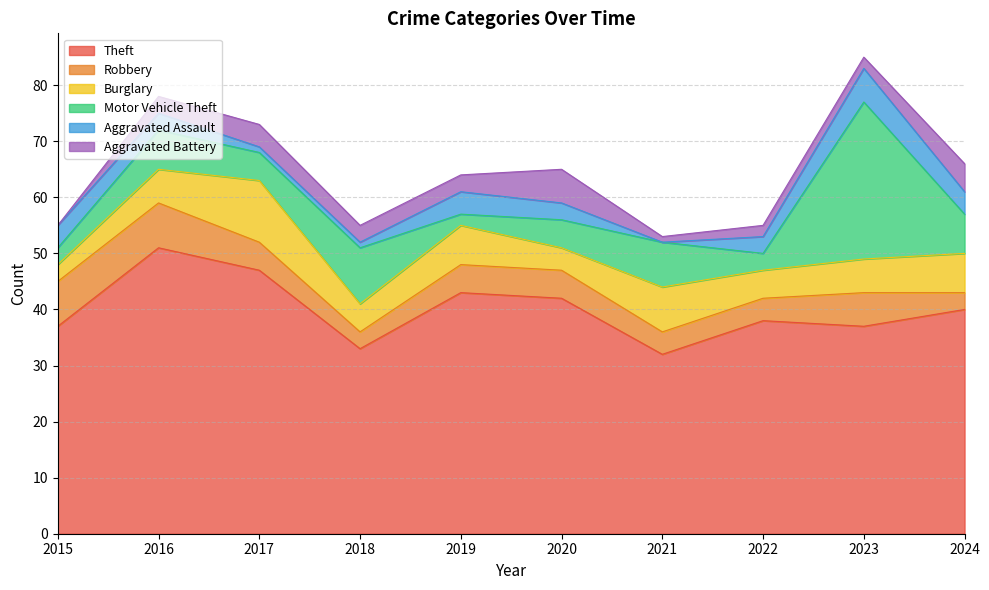

Rank the series at 2015 from highest to lowest value.

Theft, Robbery, Aggravated Assault, Burglary, Motor Vehicle Theft, Aggravated Battery